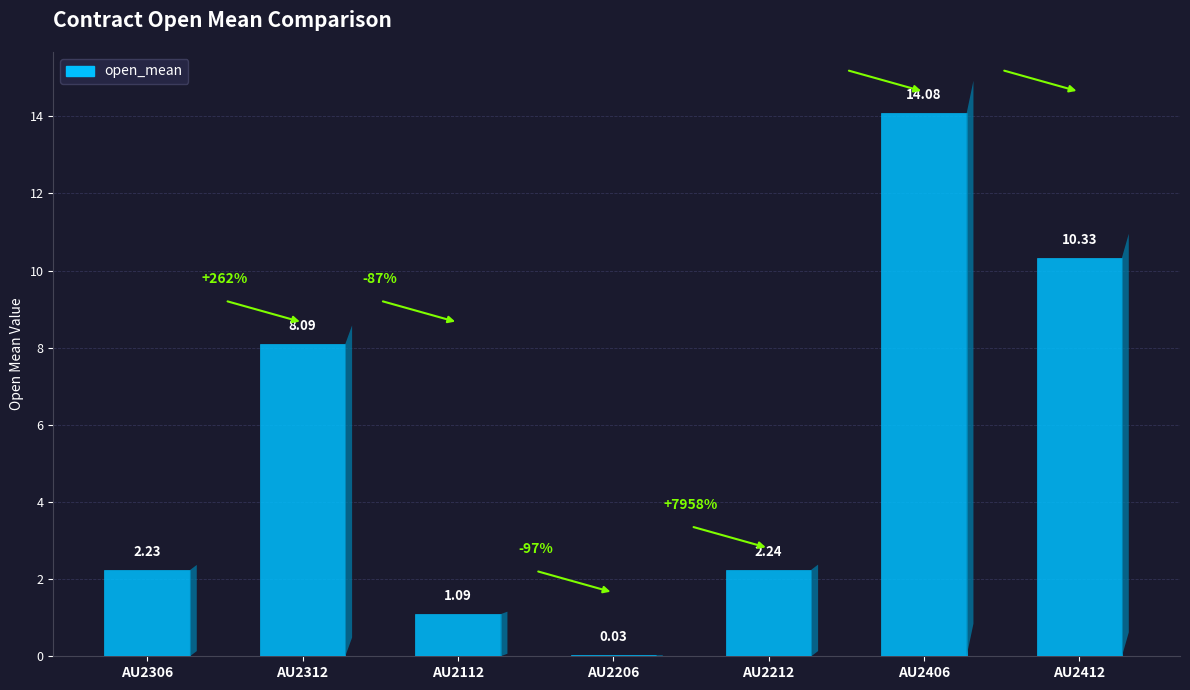

The chart shows a value of 14.1 at AU2406. True or false?

True